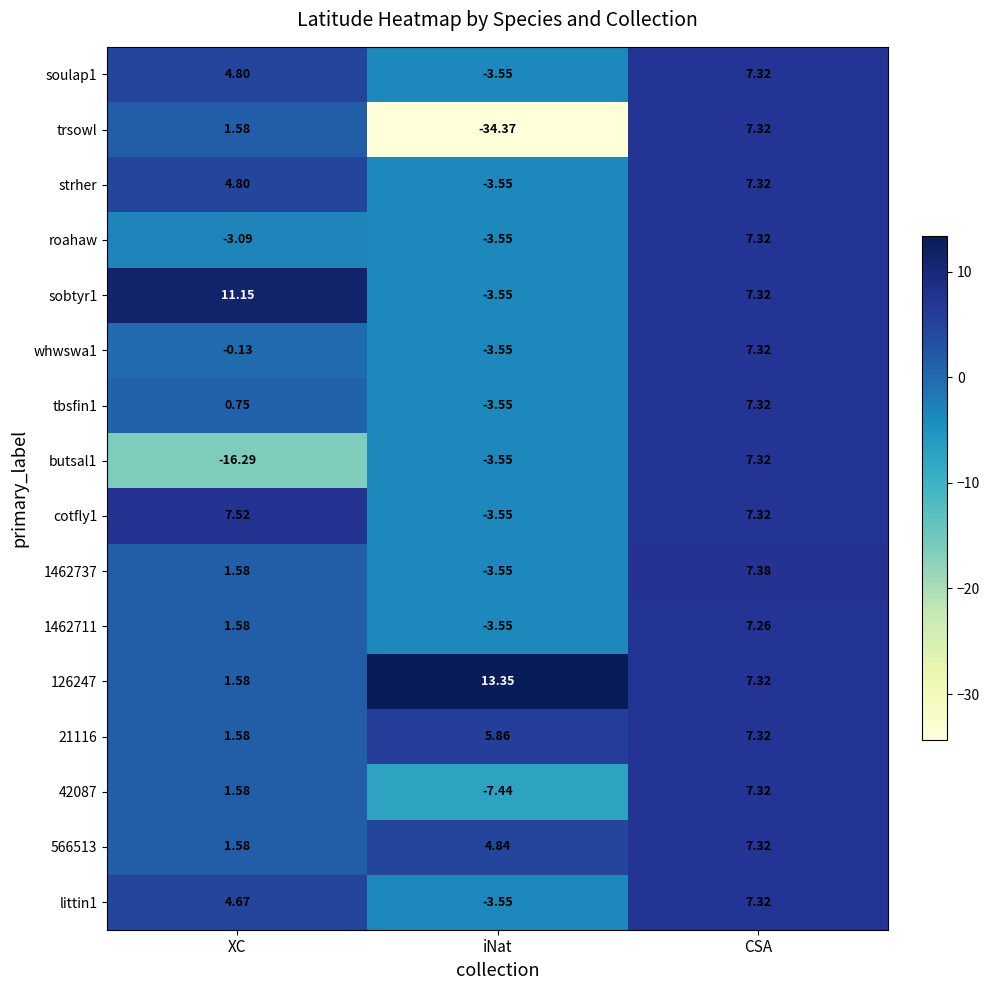

Where does the littin1 series first go above 4?

XC